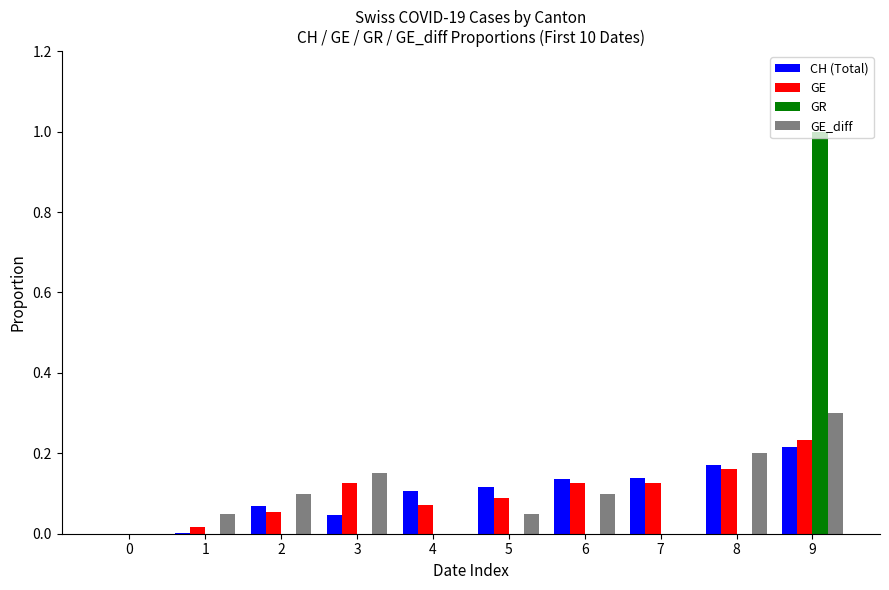

What is the difference between the maximum and second lowest values in the CH (Total) series?

0.2